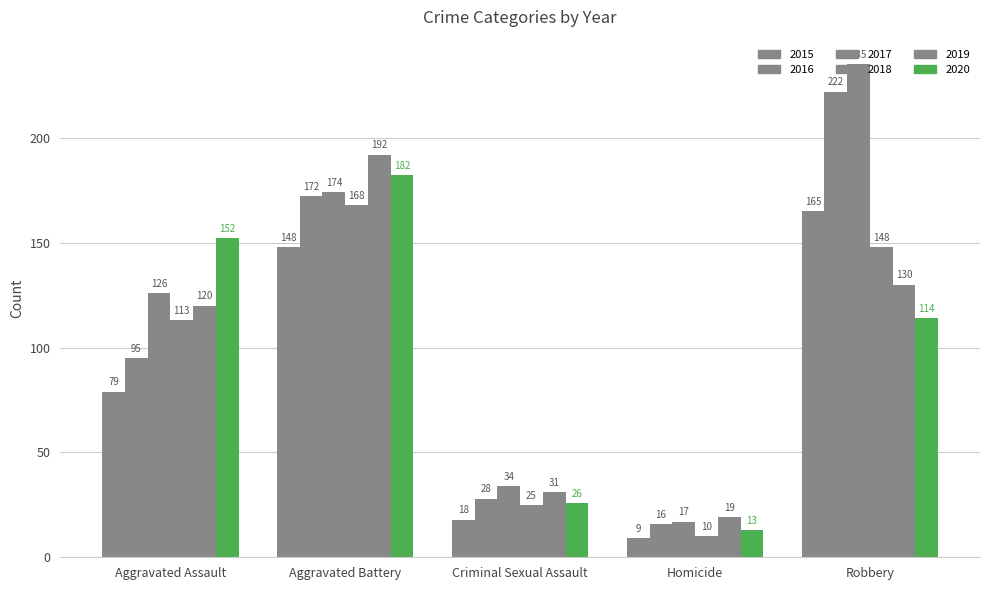

How many series are shown in this chart?

6